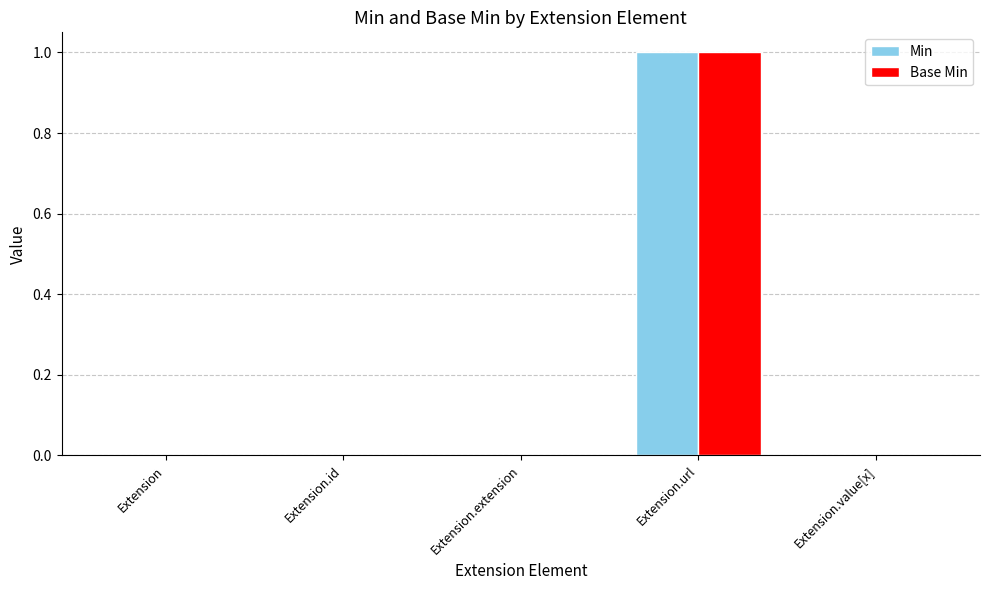

Are the bars grouped side by side (vs. stacked)?

Yes